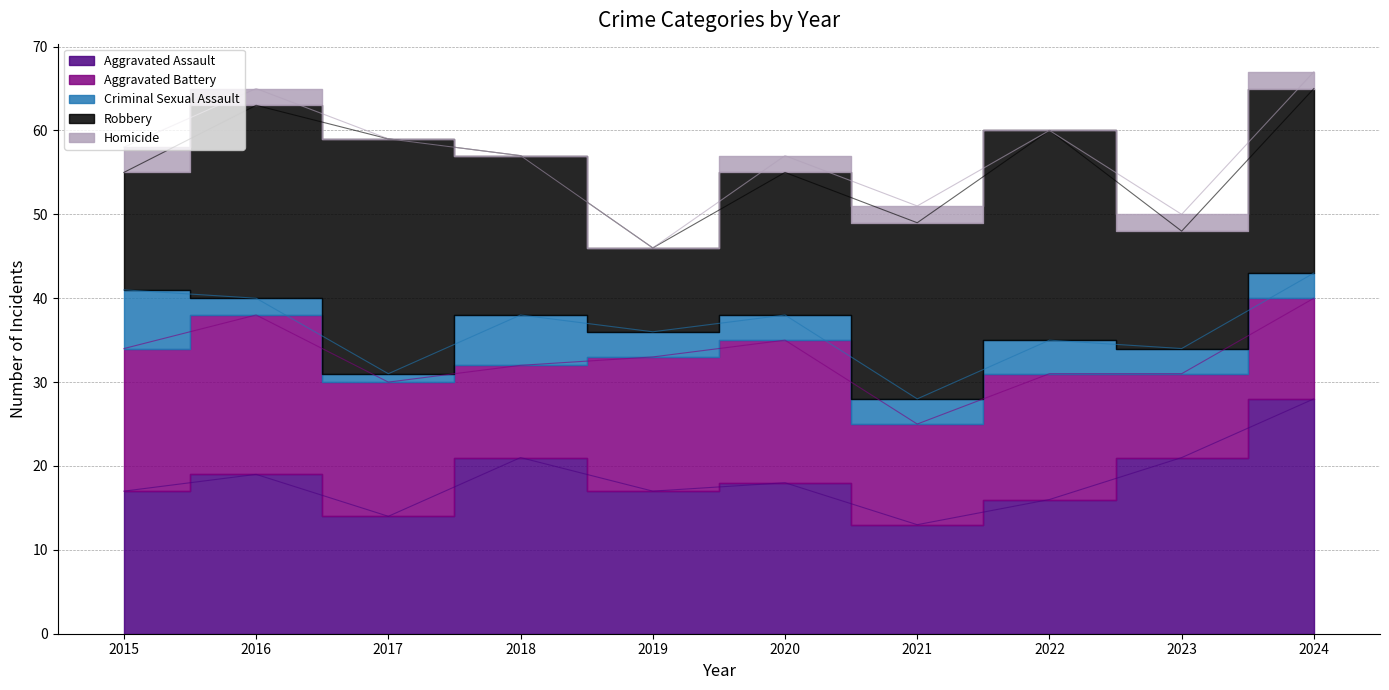

What is the difference between the Robbery values at 2015 and 2018?

5